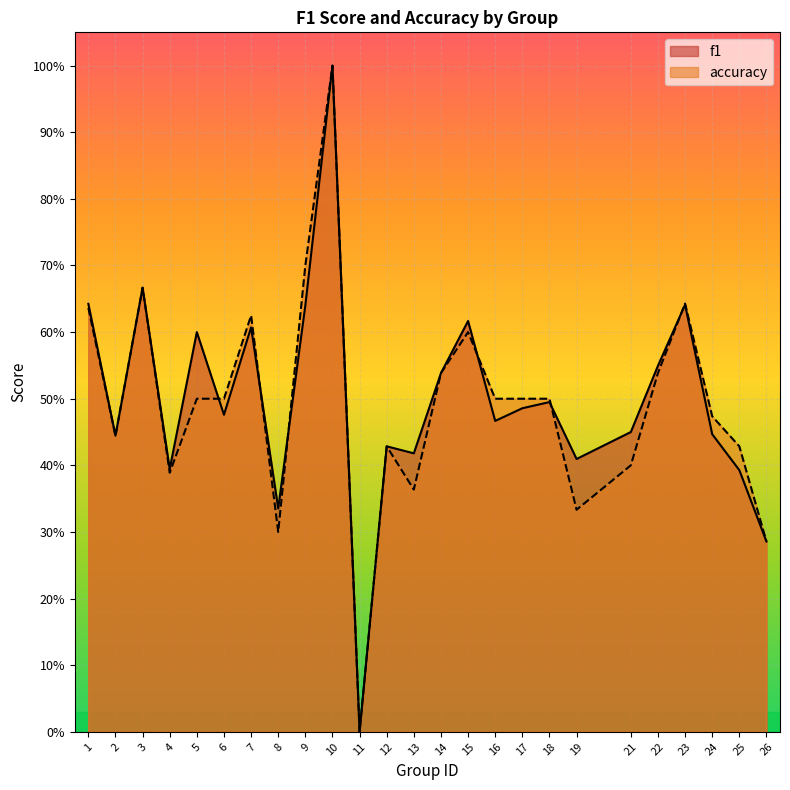

What is the value of the accuracy point at the 2nd from the left?

0.4